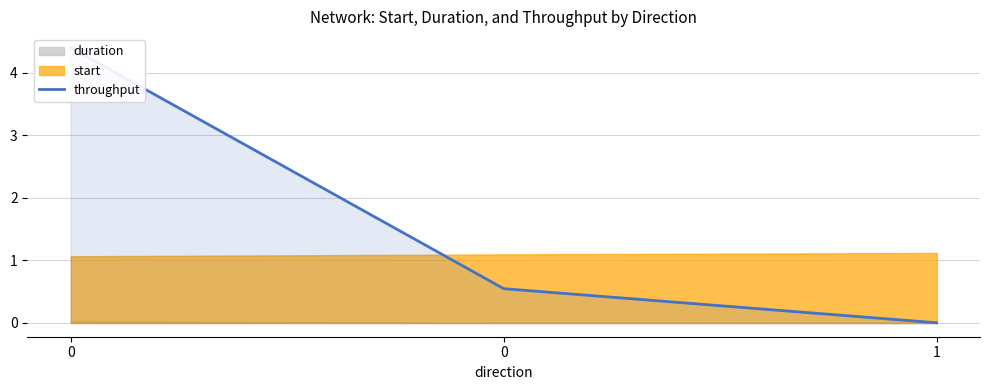

Reading left to right, what are all the values shown in this chart?

4.4	0.5	0.0